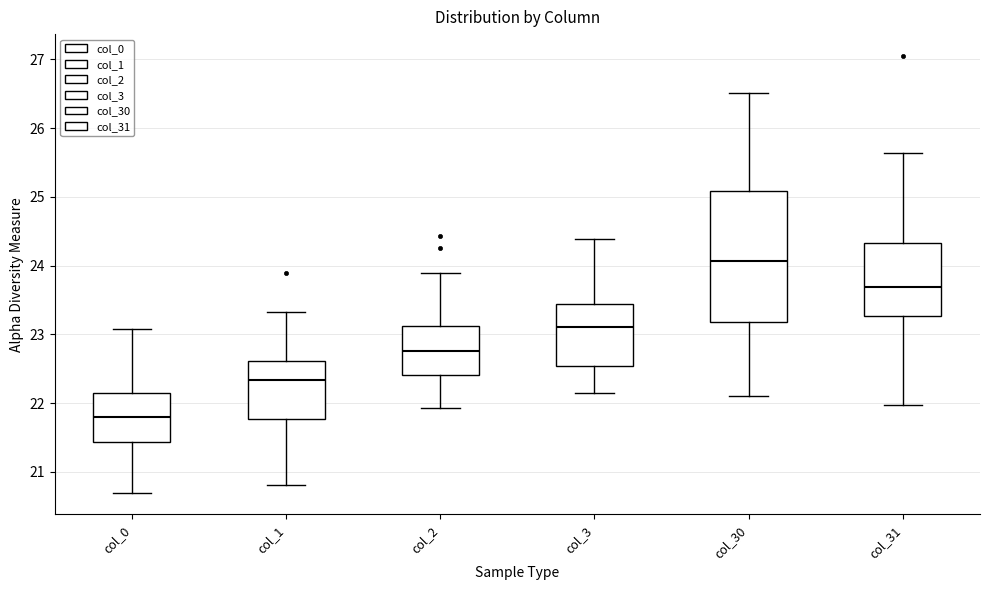

Where does the upper whisker of the box for col_30 end on the y-axis? The values are not printed on the chart, so give them approximately, as read against the axis.

26.5